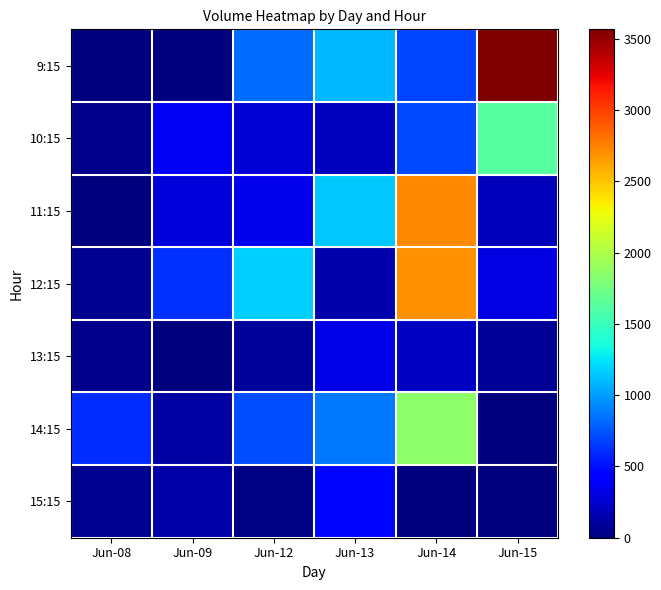

Which label corresponds to the smallest value in the chart?

Jun-08